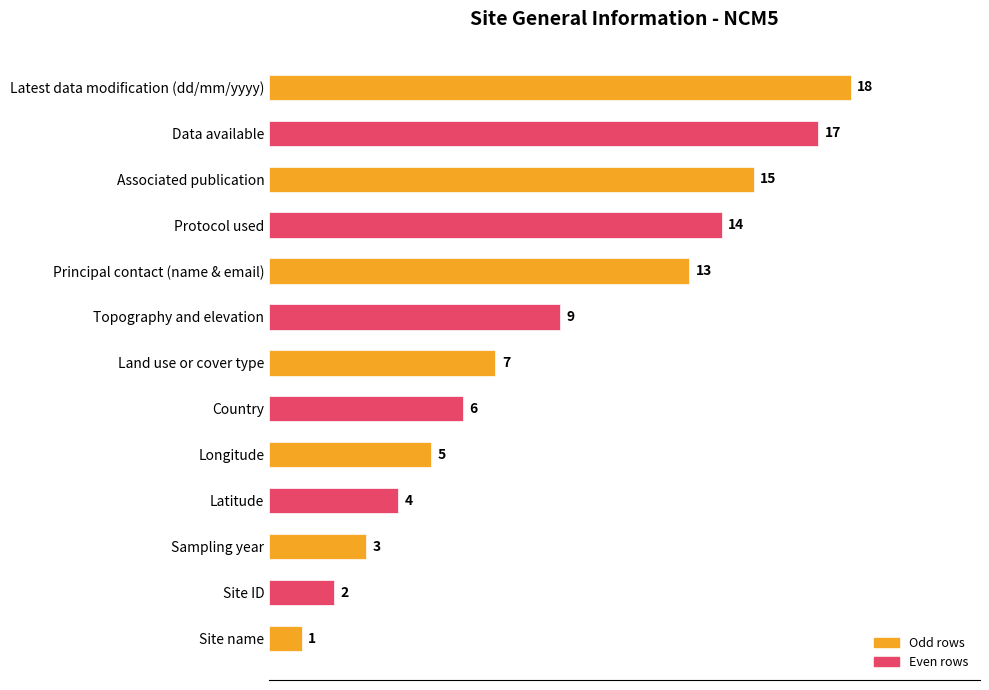

Which has a higher value, Principal contact (name & email) or Site ID?

Principal contact (name & email)